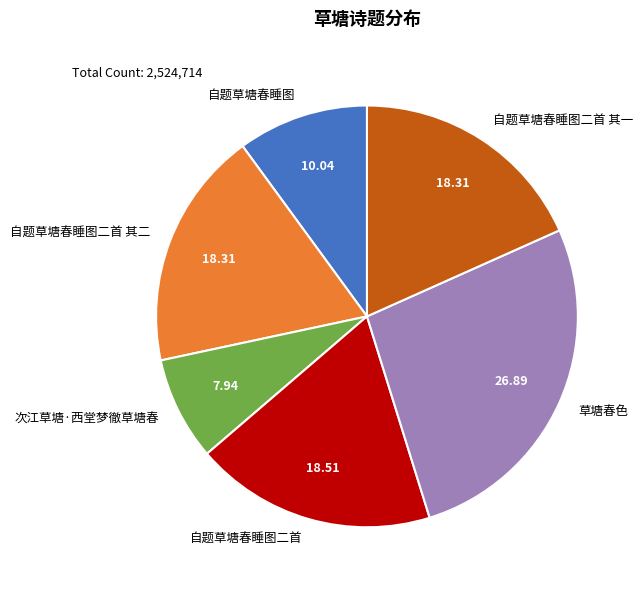

Is it true that 草塘春色 is 13% of the pie?

False